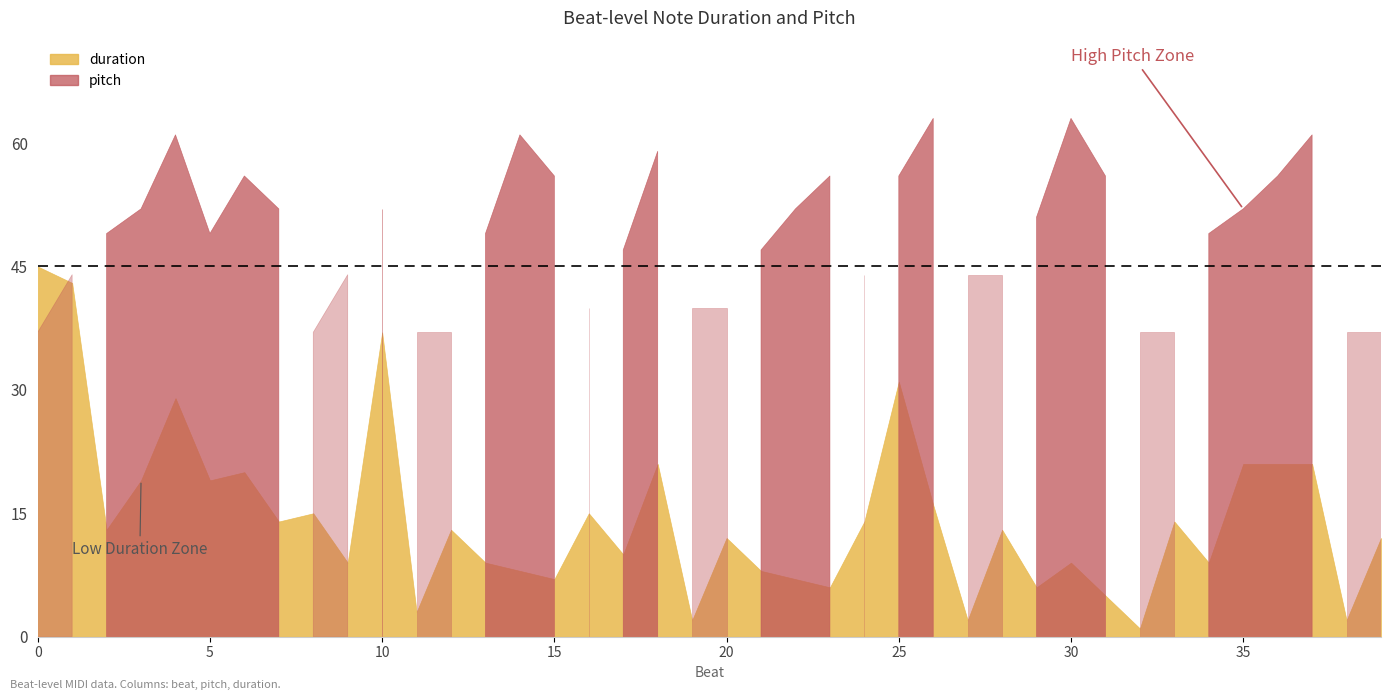

Rank the series by their maximum value, from lowest to highest.

duration, pitch